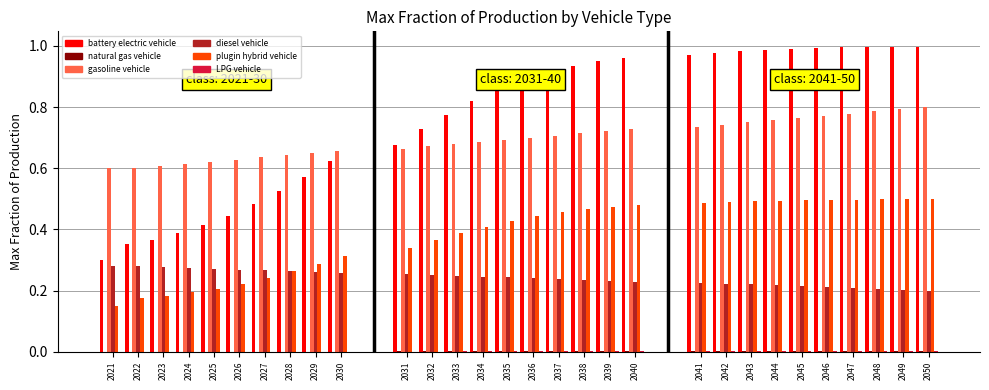

How many groups of bars are there?

30